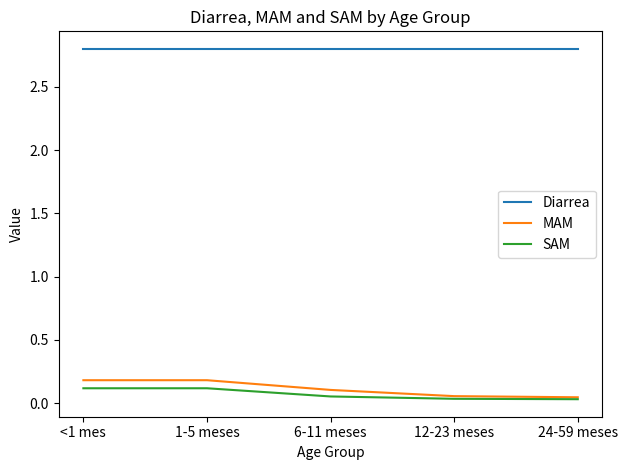

What is the sum of the SAM values at <1 mes and 12-23 meses?

0.2